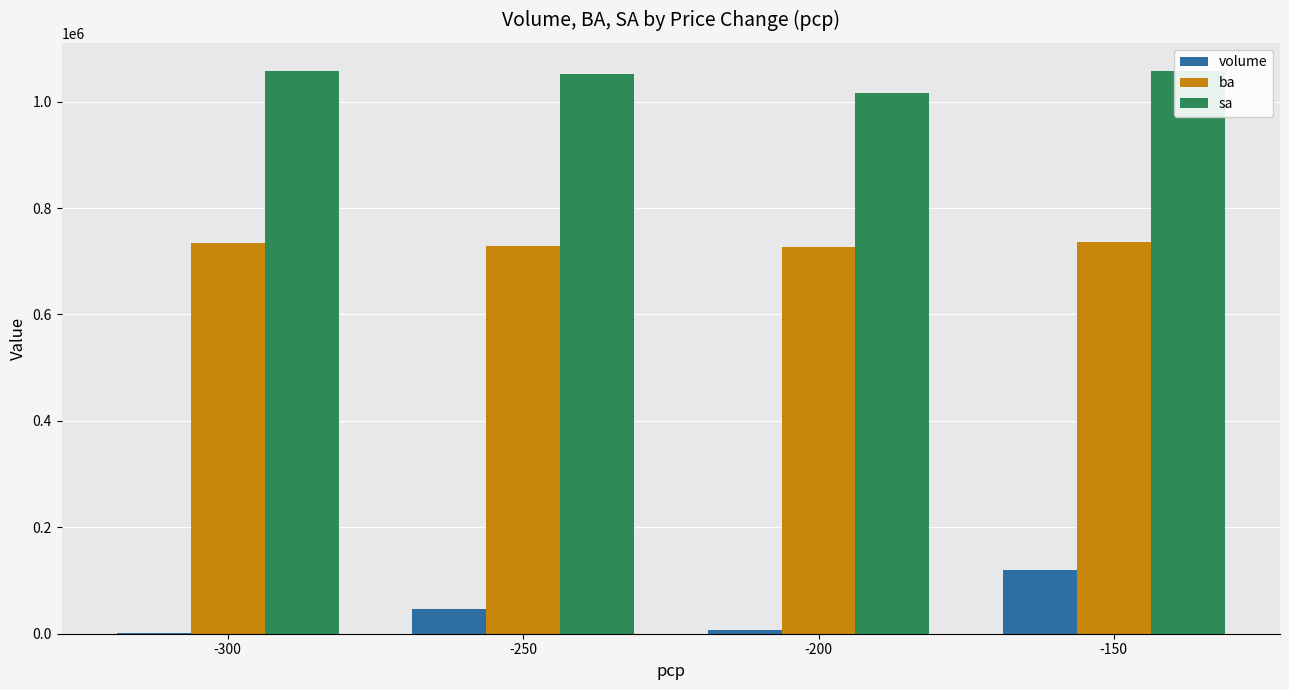

Where is ba nearest to the value 731450?

-300